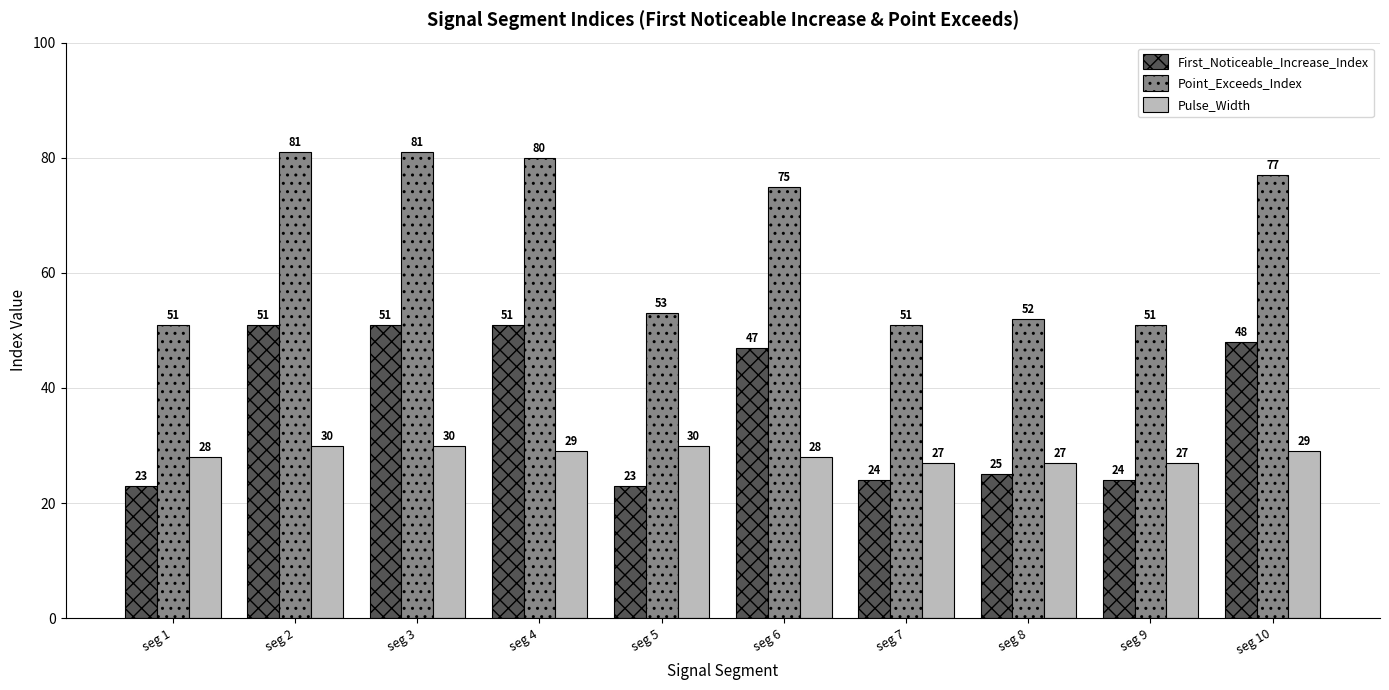

Is the value of Point_Exceeds_Index at seg 2 greater than the value of Pulse_Width at seg 1?

Yes